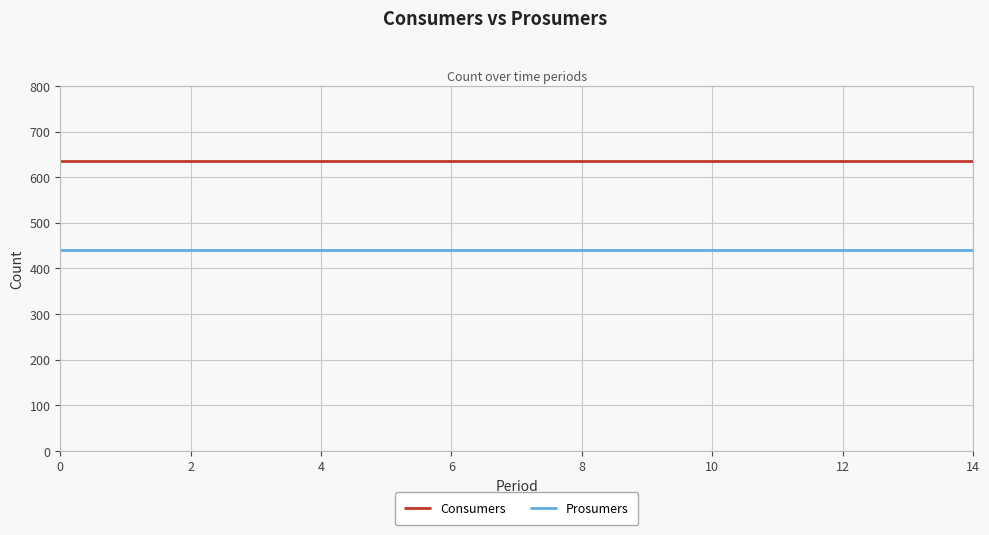

Which series has the largest total across all categories?

Consumers